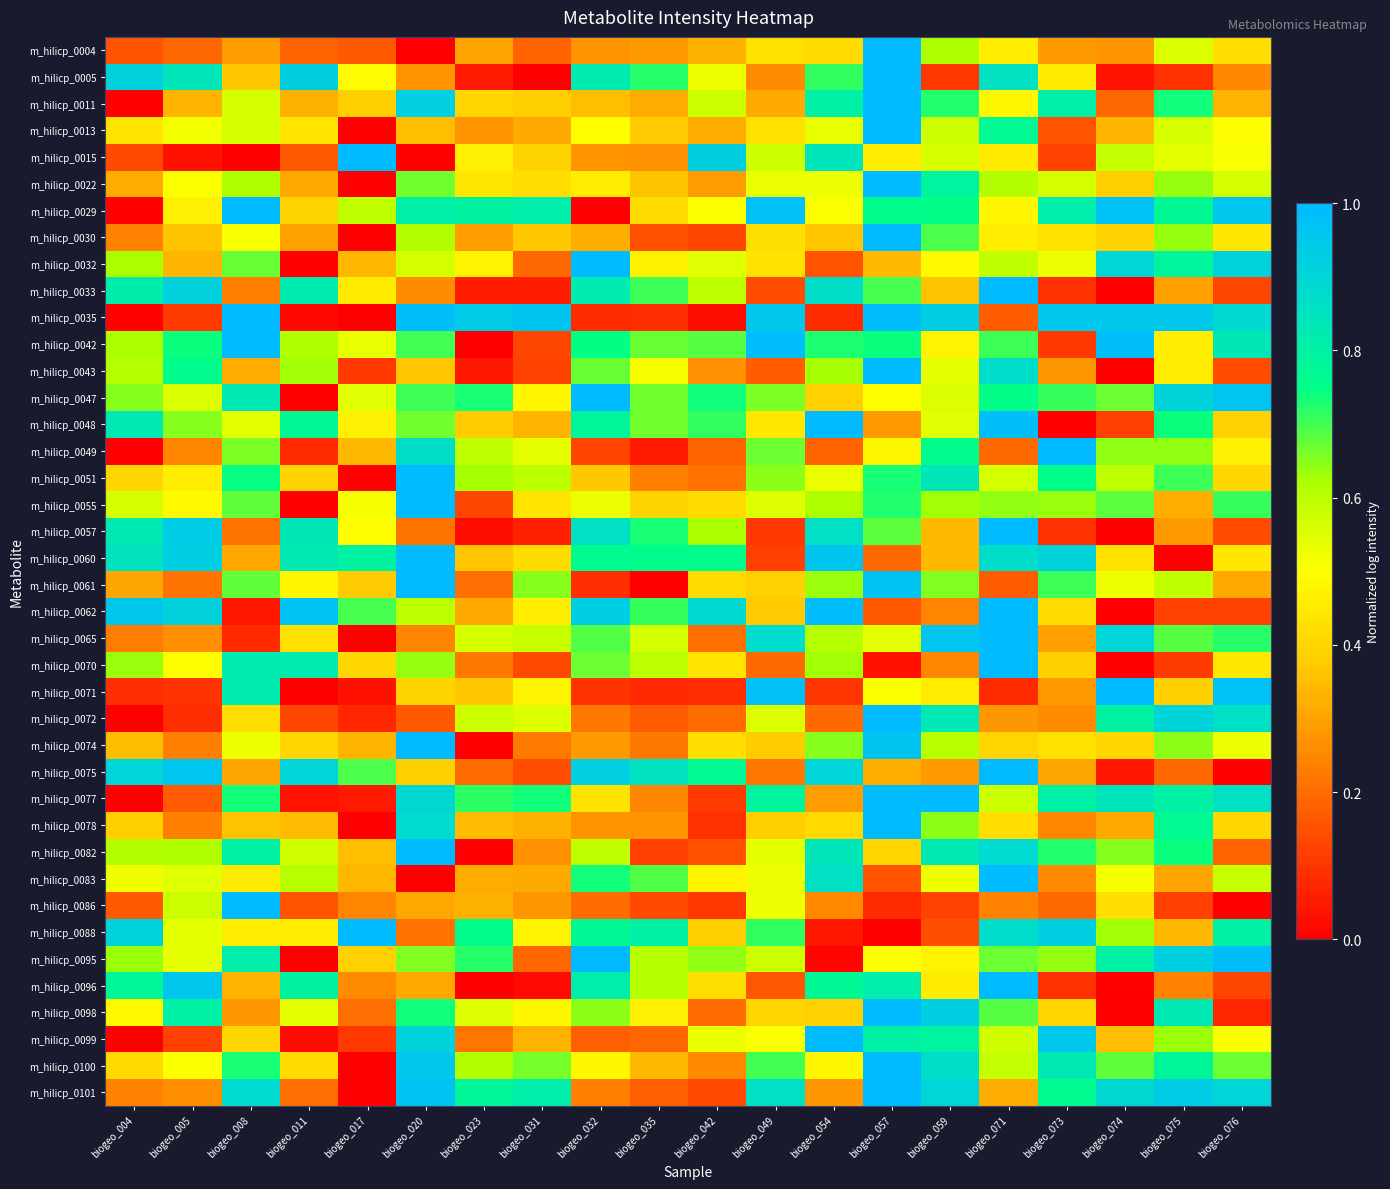

Reading right to left, extract all data points from this chart.

m_hilicp_0004: biogeo_076=0.4	biogeo_075=0.6	biogeo_074=0.3	biogeo_073=0.3	biogeo_071=0.5	biogeo_059=0.6	biogeo_057=1.0	biogeo_054=0.4	biogeo_049=0.4	biogeo_042=0.3	biogeo_035=0.3	biogeo_032=0.3	biogeo_031=0.2	biogeo_023=0.3	biogeo_020=0.0	biogeo_017=0.2	biogeo_011=0.2	biogeo_008=0.3	biogeo_005=0.2	biogeo_004=0.2
m_hilicp_0005: biogeo_076=0.3	biogeo_075=0.1	biogeo_074=0.0	biogeo_073=0.5	biogeo_071=0.9	biogeo_059=0.1	biogeo_057=1.0	biogeo_054=0.7	biogeo_049=0.3	biogeo_042=0.5	biogeo_035=0.7	biogeo_032=0.8	biogeo_031=0.0	biogeo_023=0.0	biogeo_020=0.3	biogeo_017=0.5	biogeo_011=0.9	biogeo_008=0.4	biogeo_005=0.8	biogeo_004=0.9
m_hilicp_0011: biogeo_076=0.3	biogeo_075=0.7	biogeo_074=0.2	biogeo_073=0.8	biogeo_071=0.5	biogeo_059=0.7	biogeo_057=1.0	biogeo_054=0.8	biogeo_049=0.3	biogeo_042=0.6	biogeo_035=0.3	biogeo_032=0.4	biogeo_031=0.4	biogeo_023=0.4	biogeo_020=0.9	biogeo_017=0.4	biogeo_011=0.3	biogeo_008=0.6	biogeo_005=0.3	biogeo_004=0.0
m_hilicp_0013: biogeo_076=0.5	biogeo_075=0.6	biogeo_074=0.3	biogeo_073=0.2	biogeo_071=0.8	biogeo_059=0.6	biogeo_057=1.0	biogeo_054=0.5	biogeo_049=0.4	biogeo_042=0.3	biogeo_035=0.4	biogeo_032=0.5	biogeo_031=0.3	biogeo_023=0.3	biogeo_020=0.4	biogeo_017=0.0	biogeo_011=0.4	biogeo_008=0.6	biogeo_005=0.5	biogeo_004=0.4
m_hilicp_0015: biogeo_076=0.5	biogeo_075=0.5	biogeo_074=0.6	biogeo_073=0.1	biogeo_071=0.4	biogeo_059=0.6	biogeo_057=0.5	biogeo_054=0.8	biogeo_049=0.6	biogeo_042=0.9	biogeo_035=0.3	biogeo_032=0.3	biogeo_031=0.4	biogeo_023=0.5	biogeo_020=0.0	biogeo_017=1.0	biogeo_011=0.2	biogeo_008=0.0	biogeo_005=0.0	biogeo_004=0.1
m_hilicp_0022: biogeo_076=0.6	biogeo_075=0.6	biogeo_074=0.4	biogeo_073=0.6	biogeo_071=0.6	biogeo_059=0.8	biogeo_057=1.0	biogeo_054=0.5	biogeo_049=0.5	biogeo_042=0.3	biogeo_035=0.4	biogeo_032=0.5	biogeo_031=0.4	biogeo_023=0.4	biogeo_020=0.7	biogeo_017=0.0	biogeo_011=0.3	biogeo_008=0.6	biogeo_005=0.5	biogeo_004=0.3
m_hilicp_0029: biogeo_076=1.0	biogeo_075=0.8	biogeo_074=1.0	biogeo_073=0.8	biogeo_071=0.5	biogeo_059=0.8	biogeo_057=0.8	biogeo_054=0.5	biogeo_049=1.0	biogeo_042=0.5	biogeo_035=0.4	biogeo_032=0.0	biogeo_031=0.8	biogeo_023=0.8	biogeo_020=0.8	biogeo_017=0.6	biogeo_011=0.4	biogeo_008=1.0	biogeo_005=0.5	biogeo_004=0.0
m_hilicp_0030: biogeo_076=0.4	biogeo_075=0.6	biogeo_074=0.4	biogeo_073=0.4	biogeo_071=0.5	biogeo_059=0.7	biogeo_057=1.0	biogeo_054=0.4	biogeo_049=0.4	biogeo_042=0.1	biogeo_035=0.2	biogeo_032=0.3	biogeo_031=0.4	biogeo_023=0.3	biogeo_020=0.6	biogeo_017=0.0	biogeo_011=0.3	biogeo_008=0.5	biogeo_005=0.4	biogeo_004=0.2
m_hilicp_0032: biogeo_076=0.9	biogeo_075=0.8	biogeo_074=0.9	biogeo_073=0.5	biogeo_071=0.6	biogeo_059=0.5	biogeo_057=0.3	biogeo_054=0.2	biogeo_049=0.4	biogeo_042=0.5	biogeo_035=0.5	biogeo_032=1.0	biogeo_031=0.2	biogeo_023=0.5	biogeo_020=0.6	biogeo_017=0.3	biogeo_011=0.0	biogeo_008=0.7	biogeo_005=0.3	biogeo_004=0.6
m_hilicp_0033: biogeo_076=0.1	biogeo_075=0.3	biogeo_074=0.0	biogeo_073=0.1	biogeo_071=1.0	biogeo_059=0.4	biogeo_057=0.7	biogeo_054=0.9	biogeo_049=0.1	biogeo_042=0.6	biogeo_035=0.7	biogeo_032=0.8	biogeo_031=0.1	biogeo_023=0.1	biogeo_020=0.3	biogeo_017=0.5	biogeo_011=0.8	biogeo_008=0.2	biogeo_005=0.9	biogeo_004=0.8
m_hilicp_0035: biogeo_076=0.9	biogeo_075=1.0	biogeo_074=0.9	biogeo_073=0.9	biogeo_071=0.2	biogeo_059=0.9	biogeo_057=1.0	biogeo_054=0.1	biogeo_049=1.0	biogeo_042=0.0	biogeo_035=0.1	biogeo_032=0.1	biogeo_031=1.0	biogeo_023=0.9	biogeo_020=1.0	biogeo_017=0.0	biogeo_011=0.0	biogeo_008=1.0	biogeo_005=0.1	biogeo_004=0.0
m_hilicp_0042: biogeo_076=0.8	biogeo_075=0.5	biogeo_074=1.0	biogeo_073=0.1	biogeo_071=0.7	biogeo_059=0.5	biogeo_057=0.7	biogeo_054=0.7	biogeo_049=1.0	biogeo_042=0.7	biogeo_035=0.7	biogeo_032=0.7	biogeo_031=0.1	biogeo_023=0.0	biogeo_020=0.7	biogeo_017=0.5	biogeo_011=0.6	biogeo_008=1.0	biogeo_005=0.7	biogeo_004=0.6
m_hilicp_0043: biogeo_076=0.1	biogeo_075=0.5	biogeo_074=0.0	biogeo_073=0.3	biogeo_071=0.9	biogeo_059=0.5	biogeo_057=1.0	biogeo_054=0.6	biogeo_049=0.2	biogeo_042=0.3	biogeo_035=0.5	biogeo_032=0.7	biogeo_031=0.1	biogeo_023=0.0	biogeo_020=0.4	biogeo_017=0.1	biogeo_011=0.6	biogeo_008=0.3	biogeo_005=0.8	biogeo_004=0.6
m_hilicp_0047: biogeo_076=1.0	biogeo_075=0.9	biogeo_074=0.7	biogeo_073=0.7	biogeo_071=0.8	biogeo_059=0.6	biogeo_057=0.5	biogeo_054=0.4	biogeo_049=0.7	biogeo_042=0.7	biogeo_035=0.7	biogeo_032=1.0	biogeo_031=0.5	biogeo_023=0.7	biogeo_020=0.7	biogeo_017=0.5	biogeo_011=0.0	biogeo_008=0.8	biogeo_005=0.6	biogeo_004=0.7
m_hilicp_0048: biogeo_076=0.4	biogeo_075=0.7	biogeo_074=0.1	biogeo_073=0.0	biogeo_071=1.0	biogeo_059=0.5	biogeo_057=0.3	biogeo_054=1.0	biogeo_049=0.4	biogeo_042=0.7	biogeo_035=0.7	biogeo_032=0.8	biogeo_031=0.3	biogeo_023=0.4	biogeo_020=0.7	biogeo_017=0.5	biogeo_011=0.8	biogeo_008=0.5	biogeo_005=0.7	biogeo_004=0.8
m_hilicp_0049: biogeo_076=0.5	biogeo_075=0.6	biogeo_074=0.6	biogeo_073=1.0	biogeo_071=0.2	biogeo_059=0.8	biogeo_057=0.5	biogeo_054=0.2	biogeo_049=0.7	biogeo_042=0.2	biogeo_035=0.1	biogeo_032=0.1	biogeo_031=0.5	biogeo_023=0.6	biogeo_020=0.9	biogeo_017=0.3	biogeo_011=0.1	biogeo_008=0.7	biogeo_005=0.2	biogeo_004=0.0
m_hilicp_0051: biogeo_076=0.4	biogeo_075=0.7	biogeo_074=0.6	biogeo_073=0.8	biogeo_071=0.6	biogeo_059=0.8	biogeo_057=0.7	biogeo_054=0.5	biogeo_049=0.6	biogeo_042=0.2	biogeo_035=0.2	biogeo_032=0.4	biogeo_031=0.6	biogeo_023=0.6	biogeo_020=1.0	biogeo_017=0.0	biogeo_011=0.4	biogeo_008=0.7	biogeo_005=0.5	biogeo_004=0.4
m_hilicp_0055: biogeo_076=0.7	biogeo_075=0.3	biogeo_074=0.7	biogeo_073=0.6	biogeo_071=0.6	biogeo_059=0.6	biogeo_057=0.7	biogeo_054=0.6	biogeo_049=0.5	biogeo_042=0.4	biogeo_035=0.4	biogeo_032=0.5	biogeo_031=0.4	biogeo_023=0.1	biogeo_020=1.0	biogeo_017=0.5	biogeo_011=0.0	biogeo_008=0.7	biogeo_005=0.5	biogeo_004=0.6
m_hilicp_0057: biogeo_076=0.1	biogeo_075=0.3	biogeo_074=0.0	biogeo_073=0.1	biogeo_071=1.0	biogeo_059=0.3	biogeo_057=0.7	biogeo_054=0.9	biogeo_049=0.1	biogeo_042=0.6	biogeo_035=0.7	biogeo_032=0.9	biogeo_031=0.1	biogeo_023=0.0	biogeo_020=0.2	biogeo_017=0.5	biogeo_011=0.8	biogeo_008=0.2	biogeo_005=0.9	biogeo_004=0.8
m_hilicp_0060: biogeo_076=0.4	biogeo_075=0.0	biogeo_074=0.4	biogeo_073=0.9	biogeo_071=0.9	biogeo_059=0.3	biogeo_057=0.2	biogeo_054=1.0	biogeo_049=0.1	biogeo_042=0.8	biogeo_035=0.8	biogeo_032=0.8	biogeo_031=0.4	biogeo_023=0.4	biogeo_020=1.0	biogeo_017=0.8	biogeo_011=0.8	biogeo_008=0.3	biogeo_005=0.9	biogeo_004=0.8
m_hilicp_0061: biogeo_076=0.3	biogeo_075=0.6	biogeo_074=0.5	biogeo_073=0.7	biogeo_071=0.2	biogeo_059=0.7	biogeo_057=1.0	biogeo_054=0.6	biogeo_049=0.4	biogeo_042=0.4	biogeo_035=0.0	biogeo_032=0.1	biogeo_031=0.6	biogeo_023=0.2	biogeo_020=1.0	biogeo_017=0.4	biogeo_011=0.5	biogeo_008=0.7	biogeo_005=0.2	biogeo_004=0.3
m_hilicp_0062: biogeo_076=0.1	biogeo_075=0.1	biogeo_074=0.0	biogeo_073=0.4	biogeo_071=1.0	biogeo_059=0.2	biogeo_057=0.2	biogeo_054=1.0	biogeo_049=0.4	biogeo_042=0.9	biogeo_035=0.7	biogeo_032=0.9	biogeo_031=0.5	biogeo_023=0.3	biogeo_020=0.6	biogeo_017=0.7	biogeo_011=1.0	biogeo_008=0.0	biogeo_005=0.9	biogeo_004=1.0
m_hilicp_0065: biogeo_076=0.7	biogeo_075=0.7	biogeo_074=0.9	biogeo_073=0.3	biogeo_071=1.0	biogeo_059=1.0	biogeo_057=0.5	biogeo_054=0.6	biogeo_049=0.9	biogeo_042=0.2	biogeo_035=0.6	biogeo_032=0.7	biogeo_031=0.6	biogeo_023=0.6	biogeo_020=0.2	biogeo_017=0.0	biogeo_011=0.4	biogeo_008=0.1	biogeo_005=0.3	biogeo_004=0.2
m_hilicp_0070: biogeo_076=0.4	biogeo_075=0.1	biogeo_074=0.0	biogeo_073=0.4	biogeo_071=1.0	biogeo_059=0.2	biogeo_057=0.0	biogeo_054=0.6	biogeo_049=0.2	biogeo_042=0.4	biogeo_035=0.6	biogeo_032=0.7	biogeo_031=0.1	biogeo_023=0.2	biogeo_020=0.6	biogeo_017=0.4	biogeo_011=0.8	biogeo_008=0.8	biogeo_005=0.5	biogeo_004=0.6
m_hilicp_0071: biogeo_076=1.0	biogeo_075=0.4	biogeo_074=1.0	biogeo_073=0.3	biogeo_071=0.1	biogeo_059=0.5	biogeo_057=0.5	biogeo_054=0.1	biogeo_049=1.0	biogeo_042=0.1	biogeo_035=0.1	biogeo_032=0.1	biogeo_031=0.5	biogeo_023=0.4	biogeo_020=0.4	biogeo_017=0.0	biogeo_011=0.0	biogeo_008=0.8	biogeo_005=0.1	biogeo_004=0.1
m_hilicp_0072: biogeo_076=0.9	biogeo_075=0.9	biogeo_074=0.8	biogeo_073=0.3	biogeo_071=0.3	biogeo_059=0.8	biogeo_057=1.0	biogeo_054=0.2	biogeo_049=0.6	biogeo_042=0.2	biogeo_035=0.2	biogeo_032=0.2	biogeo_031=0.6	biogeo_023=0.6	biogeo_020=0.2	biogeo_017=0.1	biogeo_011=0.1	biogeo_008=0.4	biogeo_005=0.1	biogeo_004=0.0
m_hilicp_0074: biogeo_076=0.5	biogeo_075=0.6	biogeo_074=0.4	biogeo_073=0.4	biogeo_071=0.4	biogeo_059=0.6	biogeo_057=1.0	biogeo_054=0.6	biogeo_049=0.4	biogeo_042=0.4	biogeo_035=0.2	biogeo_032=0.3	biogeo_031=0.2	biogeo_023=0.0	biogeo_020=1.0	biogeo_017=0.3	biogeo_011=0.4	biogeo_008=0.5	biogeo_005=0.2	biogeo_004=0.3
m_hilicp_0075: biogeo_076=0.0	biogeo_075=0.2	biogeo_074=0.0	biogeo_073=0.3	biogeo_071=1.0	biogeo_059=0.3	biogeo_057=0.3	biogeo_054=0.9	biogeo_049=0.2	biogeo_042=0.8	biogeo_035=0.9	biogeo_032=0.9	biogeo_031=0.1	biogeo_023=0.2	biogeo_020=0.4	biogeo_017=0.7	biogeo_011=0.9	biogeo_008=0.3	biogeo_005=1.0	biogeo_004=0.9
m_hilicp_0077: biogeo_076=0.9	biogeo_075=0.8	biogeo_074=0.8	biogeo_073=0.8	biogeo_071=0.6	biogeo_059=1.0	biogeo_057=1.0	biogeo_054=0.3	biogeo_049=0.8	biogeo_042=0.1	biogeo_035=0.2	biogeo_032=0.4	biogeo_031=0.7	biogeo_023=0.7	biogeo_020=0.9	biogeo_017=0.0	biogeo_011=0.0	biogeo_008=0.7	biogeo_005=0.2	biogeo_004=0.0
m_hilicp_0078: biogeo_076=0.4	biogeo_075=0.8	biogeo_074=0.3	biogeo_073=0.3	biogeo_071=0.4	biogeo_059=0.6	biogeo_057=1.0	biogeo_054=0.4	biogeo_049=0.4	biogeo_042=0.1	biogeo_035=0.3	biogeo_032=0.3	biogeo_031=0.3	biogeo_023=0.3	biogeo_020=0.9	biogeo_017=0.0	biogeo_011=0.3	biogeo_008=0.4	biogeo_005=0.2	biogeo_004=0.4
m_hilicp_0082: biogeo_076=0.2	biogeo_075=0.7	biogeo_074=0.7	biogeo_073=0.7	biogeo_071=0.9	biogeo_059=0.8	biogeo_057=0.4	biogeo_054=0.8	biogeo_049=0.5	biogeo_042=0.2	biogeo_035=0.1	biogeo_032=0.6	biogeo_031=0.3	biogeo_023=0.0	biogeo_020=1.0	biogeo_017=0.4	biogeo_011=0.6	biogeo_008=0.8	biogeo_005=0.6	biogeo_004=0.6
m_hilicp_0083: biogeo_076=0.6	biogeo_075=0.3	biogeo_074=0.5	biogeo_073=0.3	biogeo_071=1.0	biogeo_059=0.5	biogeo_057=0.2	biogeo_054=0.9	biogeo_049=0.5	biogeo_042=0.5	biogeo_035=0.7	biogeo_032=0.7	biogeo_031=0.3	biogeo_023=0.3	biogeo_020=0.0	biogeo_017=0.3	biogeo_011=0.6	biogeo_008=0.5	biogeo_005=0.5	biogeo_004=0.5
m_hilicp_0086: biogeo_076=0.0	biogeo_075=0.1	biogeo_074=0.4	biogeo_073=0.2	biogeo_071=0.2	biogeo_059=0.1	biogeo_057=0.1	biogeo_054=0.3	biogeo_049=0.5	biogeo_042=0.1	biogeo_035=0.1	biogeo_032=0.2	biogeo_031=0.3	biogeo_023=0.3	biogeo_020=0.3	biogeo_017=0.2	biogeo_011=0.2	biogeo_008=1.0	biogeo_005=0.6	biogeo_004=0.2
m_hilicp_0088: biogeo_076=0.8	biogeo_075=0.3	biogeo_074=0.6	biogeo_073=0.9	biogeo_071=0.9	biogeo_059=0.1	biogeo_057=0.0	biogeo_054=0.0	biogeo_049=0.7	biogeo_042=0.4	biogeo_035=0.8	biogeo_032=0.8	biogeo_031=0.5	biogeo_023=0.8	biogeo_020=0.2	biogeo_017=1.0	biogeo_011=0.5	biogeo_008=0.5	biogeo_005=0.5	biogeo_004=0.9
m_hilicp_0095: biogeo_076=1.0	biogeo_075=0.9	biogeo_074=0.8	biogeo_073=0.6	biogeo_071=0.7	biogeo_059=0.5	biogeo_057=0.5	biogeo_054=0.0	biogeo_049=0.6	biogeo_042=0.6	biogeo_035=0.6	biogeo_032=1.0	biogeo_031=0.2	biogeo_023=0.7	biogeo_020=0.7	biogeo_017=0.4	biogeo_011=0.0	biogeo_008=0.8	biogeo_005=0.5	biogeo_004=0.6
m_hilicp_0096: biogeo_076=0.1	biogeo_075=0.2	biogeo_074=0.0	biogeo_073=0.1	biogeo_071=1.0	biogeo_059=0.5	biogeo_057=0.8	biogeo_054=0.8	biogeo_049=0.2	biogeo_042=0.4	biogeo_035=0.6	biogeo_032=0.8	biogeo_031=0.0	biogeo_023=0.0	biogeo_020=0.3	biogeo_017=0.3	biogeo_011=0.8	biogeo_008=0.3	biogeo_005=1.0	biogeo_004=0.8
m_hilicp_0098: biogeo_076=0.1	biogeo_075=0.8	biogeo_074=0.0	biogeo_073=0.4	biogeo_071=0.7	biogeo_059=0.9	biogeo_057=1.0	biogeo_054=0.4	biogeo_049=0.4	biogeo_042=0.2	biogeo_035=0.5	biogeo_032=0.6	biogeo_031=0.5	biogeo_023=0.5	biogeo_020=0.7	biogeo_017=0.2	biogeo_011=0.5	biogeo_008=0.3	biogeo_005=0.8	biogeo_004=0.5
m_hilicp_0099: biogeo_076=0.5	biogeo_075=0.6	biogeo_074=0.4	biogeo_073=1.0	biogeo_071=0.6	biogeo_059=0.8	biogeo_057=0.8	biogeo_054=1.0	biogeo_049=0.5	biogeo_042=0.5	biogeo_035=0.2	biogeo_032=0.2	biogeo_031=0.3	biogeo_023=0.2	biogeo_020=0.9	biogeo_017=0.1	biogeo_011=0.0	biogeo_008=0.4	biogeo_005=0.1	biogeo_004=0.0
m_hilicp_0100: biogeo_076=0.7	biogeo_075=0.8	biogeo_074=0.7	biogeo_073=0.8	biogeo_071=0.6	biogeo_059=0.9	biogeo_057=1.0	biogeo_054=0.5	biogeo_049=0.7	biogeo_042=0.3	biogeo_035=0.3	biogeo_032=0.5	biogeo_031=0.7	biogeo_023=0.6	biogeo_020=1.0	biogeo_017=0.0	biogeo_011=0.4	biogeo_008=0.7	biogeo_005=0.5	biogeo_004=0.4
m_hilicp_0101: biogeo_076=0.9	biogeo_075=0.9	biogeo_074=0.9	biogeo_073=0.8	biogeo_071=0.3	biogeo_059=0.9	biogeo_057=1.0	biogeo_054=0.3	biogeo_049=0.9	biogeo_042=0.1	biogeo_035=0.2	biogeo_032=0.2	biogeo_031=0.8	biogeo_023=0.8	biogeo_020=1.0	biogeo_017=0.0	biogeo_011=0.2	biogeo_008=0.9	biogeo_005=0.3	biogeo_004=0.2